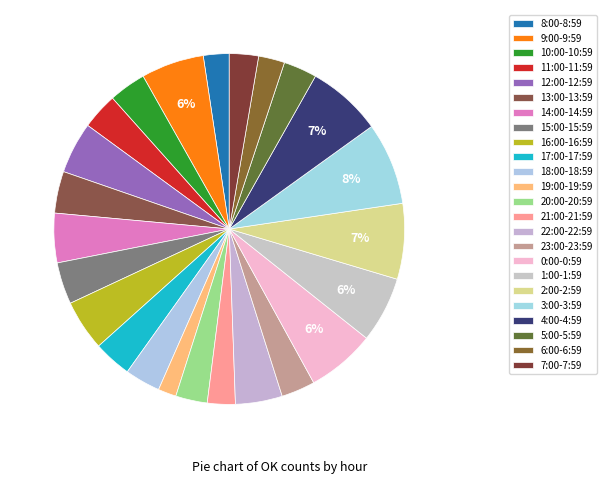

True or false: 13:00-13:59 accounts for 4% of the total.

True